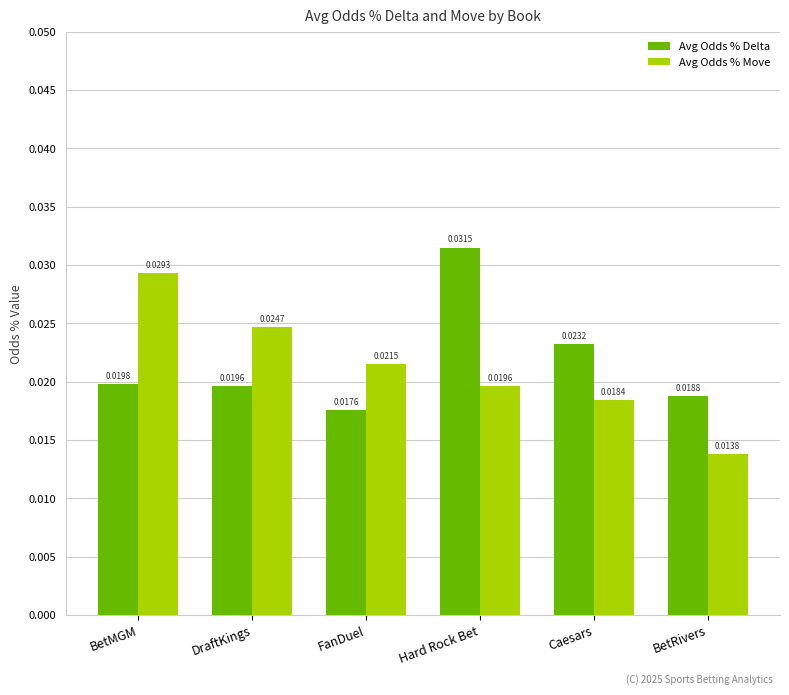

Which category has the lowest value in the Avg Odds % Delta series?

FanDuel